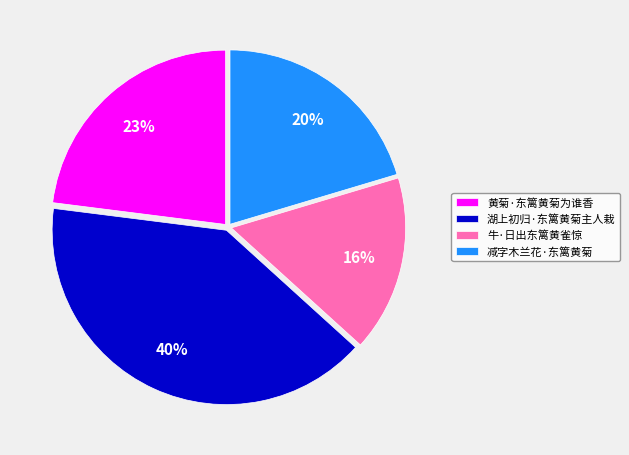

To the nearest percent, what is the average slice percentage?

25%